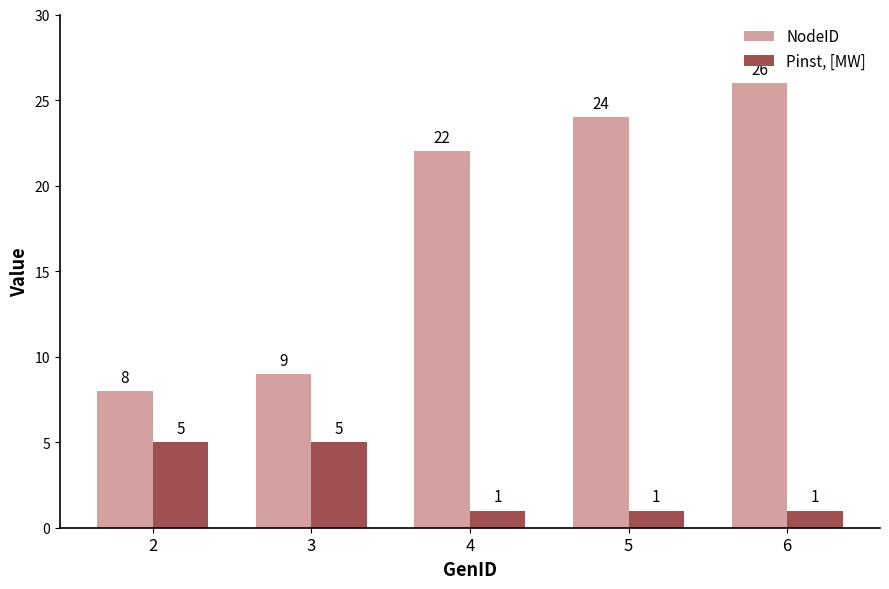

At how many categories does at least one series exceed 11?

3